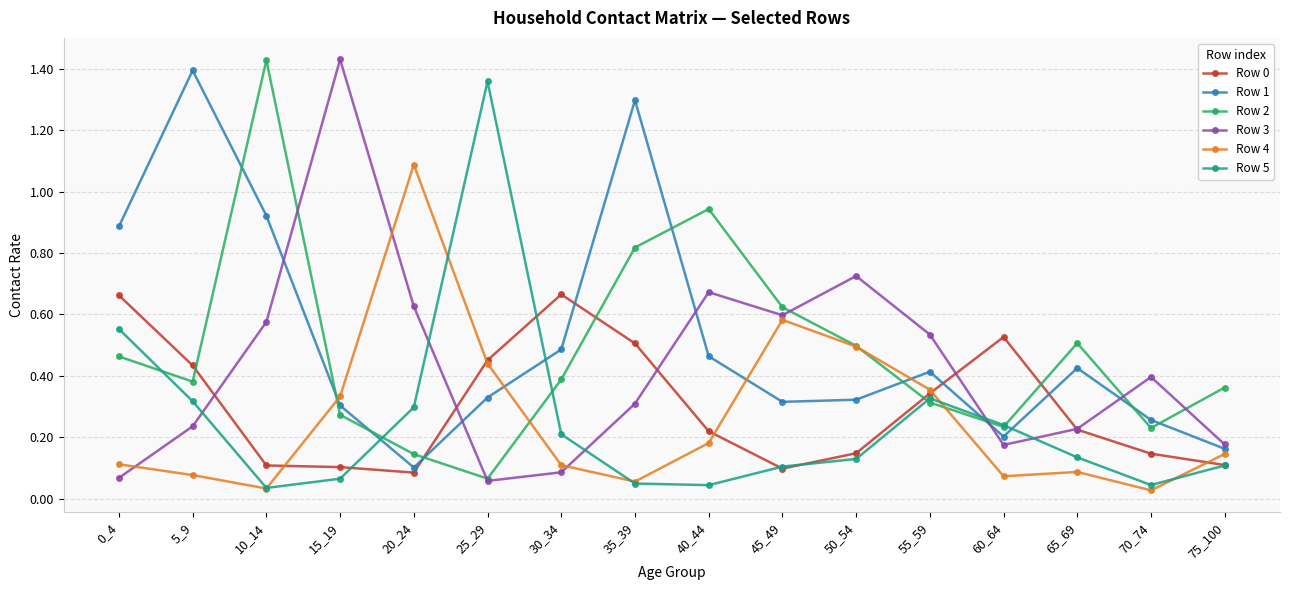

What is the spread (max minus min) of values at 25_29?

1.3